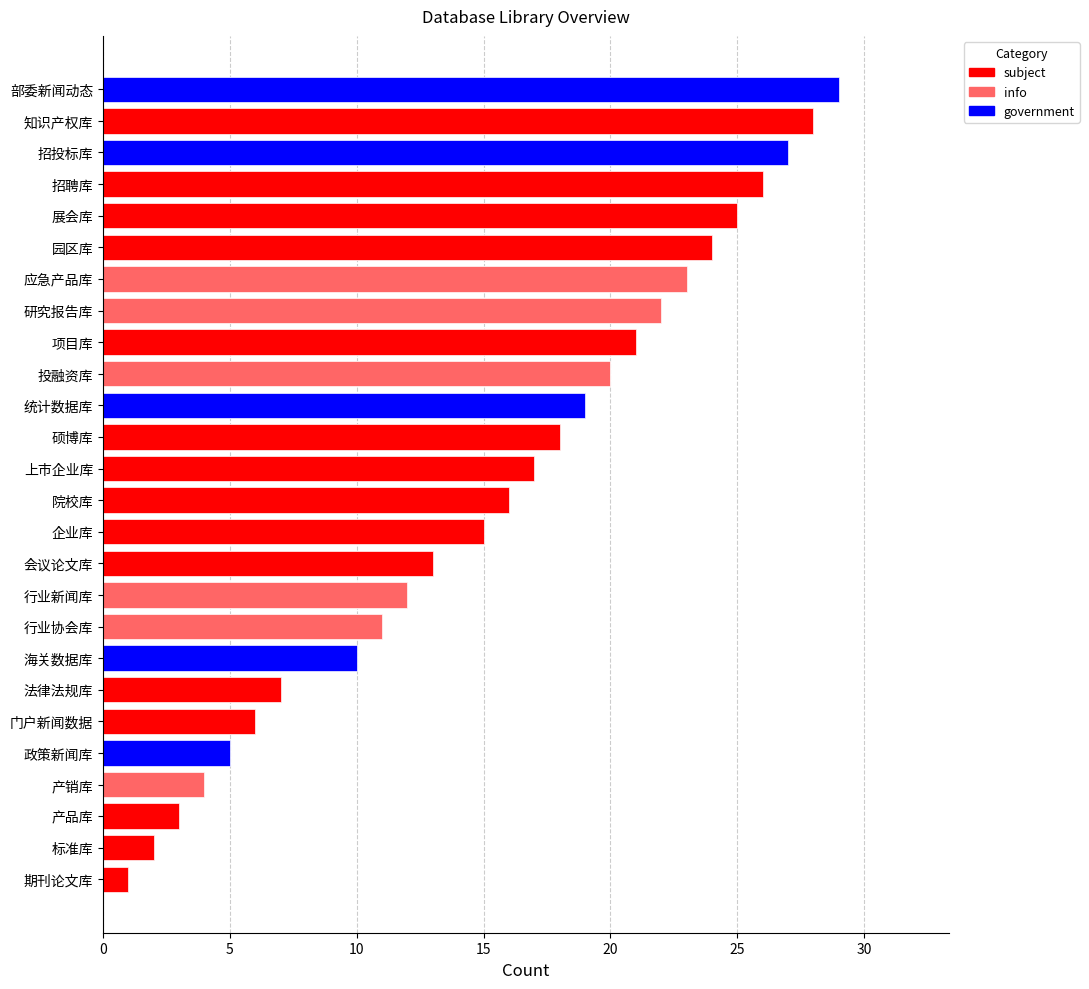

Is it true that the value at 招投标库 is 27?

True